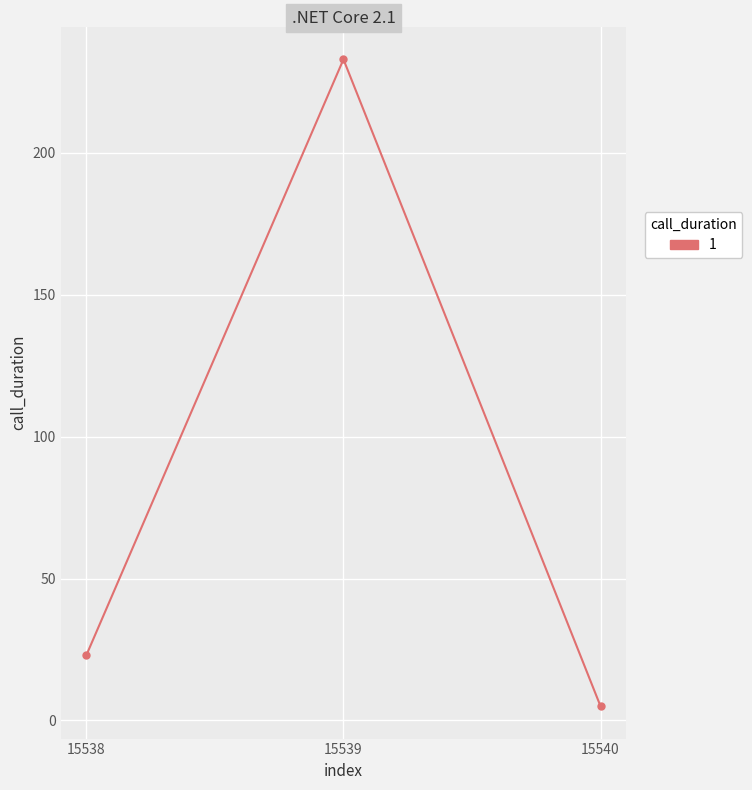

What is the change in value from 15539 to 15540?

-228